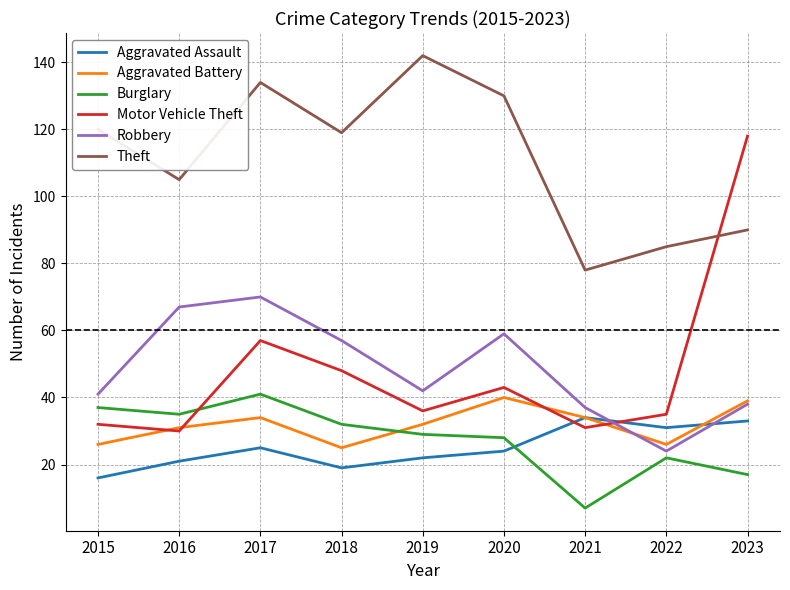

Reading left to right, list all the values displayed in this chart.

Aggravated Assault: 16	21	25	19	22	24	34	31	33
Aggravated Battery: 26	31	34	25	32	40	34	26	39
Burglary: 37	35	41	32	29	28	7	22	17
Motor Vehicle Theft: 32	30	57	48	36	43	31	35	118
Robbery: 41	67	70	57	42	59	37	24	38
Theft: 120	105	134	119	142	130	78	85	90